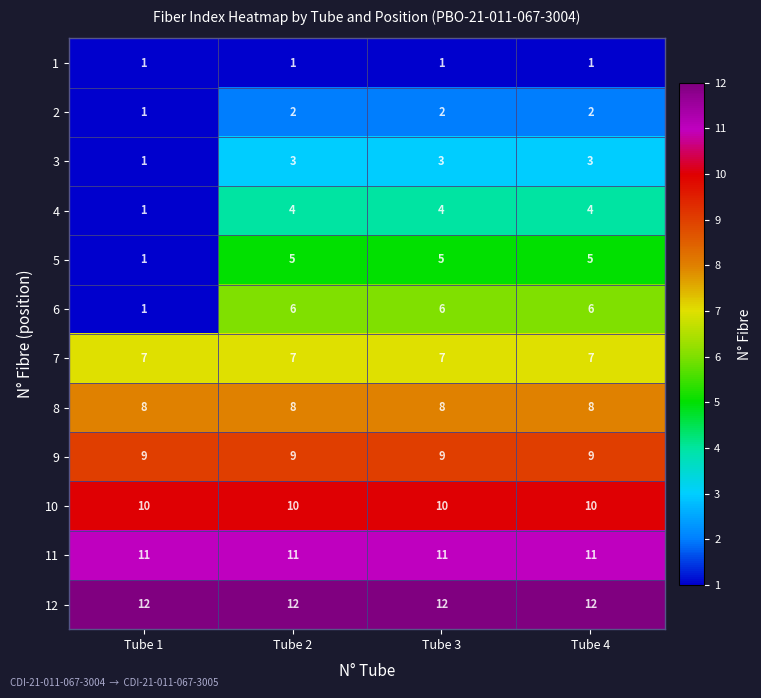

The value of 8 at Tube 4 is 8. True or false?

True